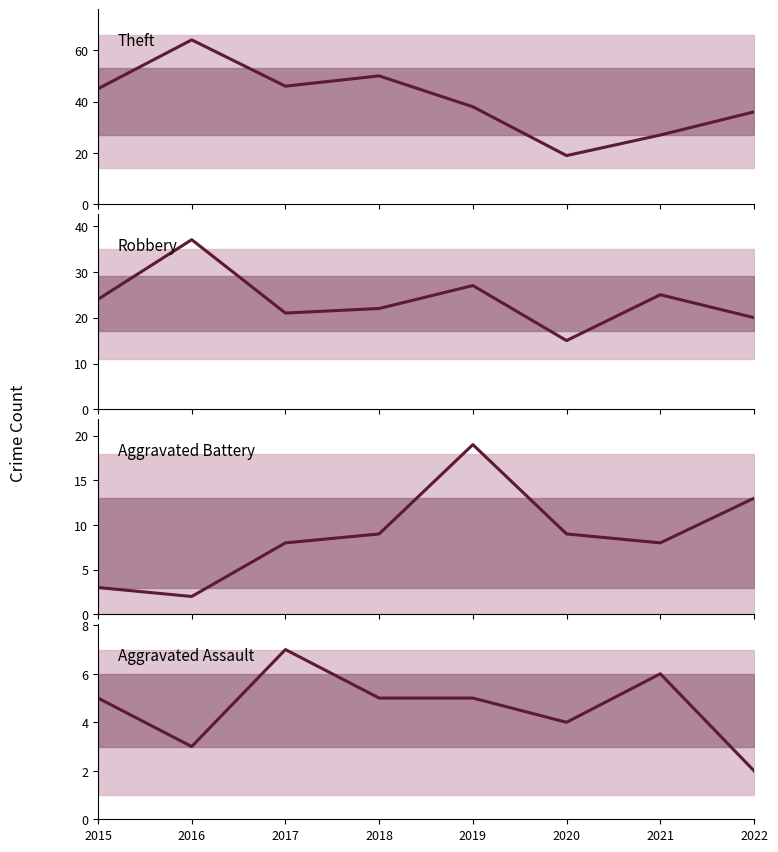

What is the total value across all series at 2019?

89